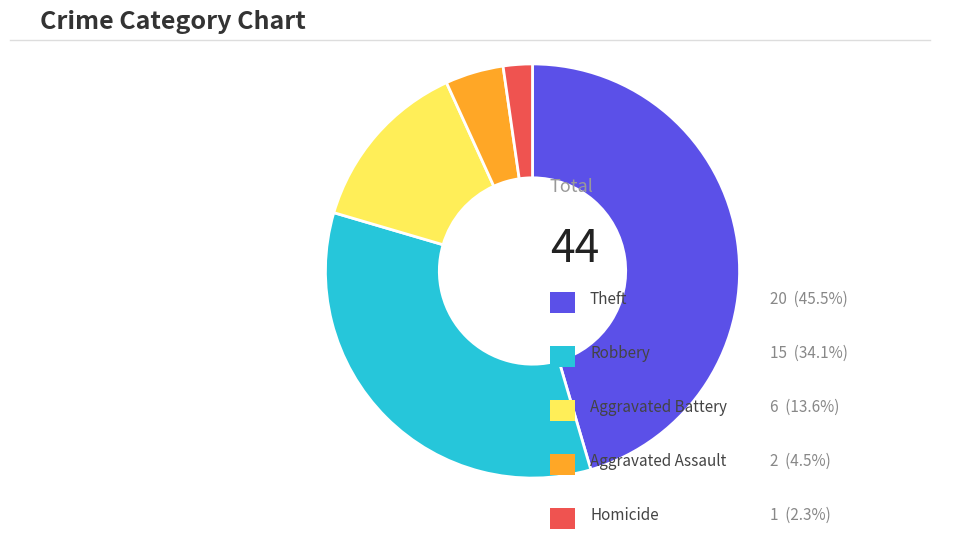

Is there a majority slice in this chart?

No